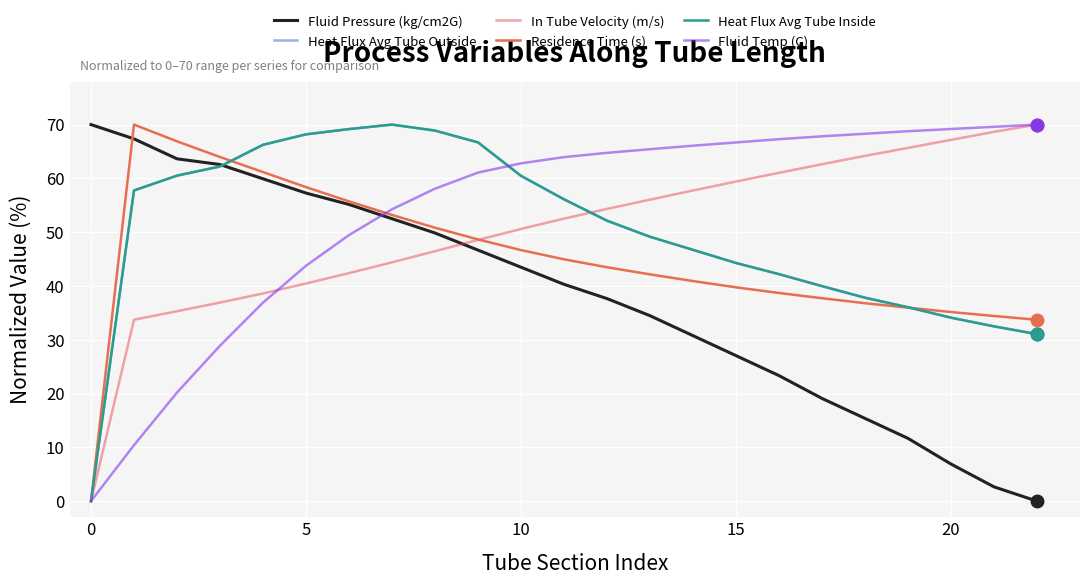

What is the greatest value displayed?

70.0